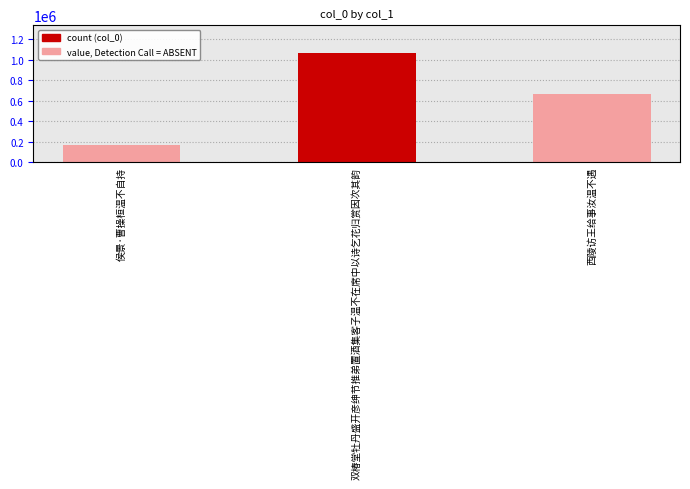

At which label is the value closest to 619720?

西陵访王给事汝温不遇